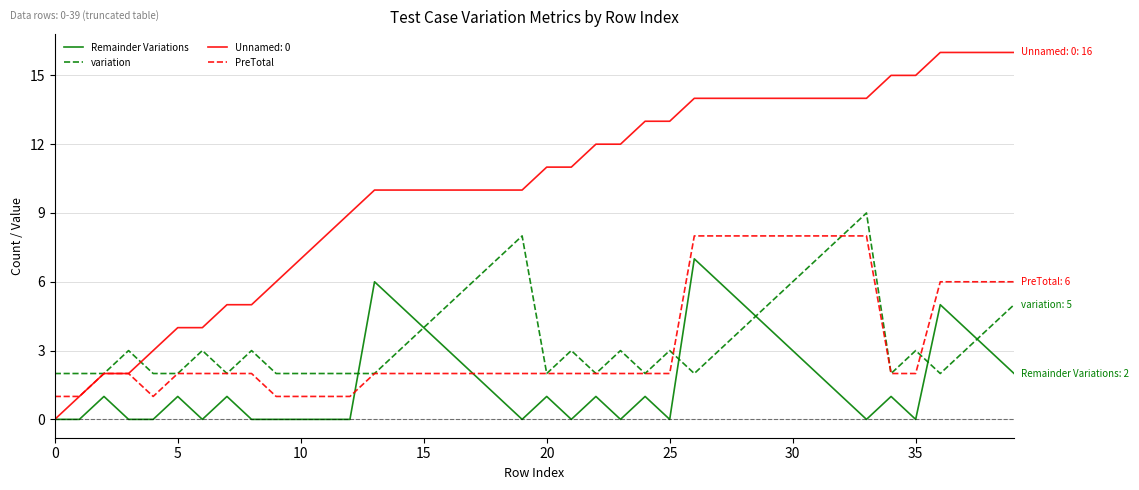

List the series in order of their peak value, lowest first.

Remainder Variations, PreTotal, variation, Unnamed: 0